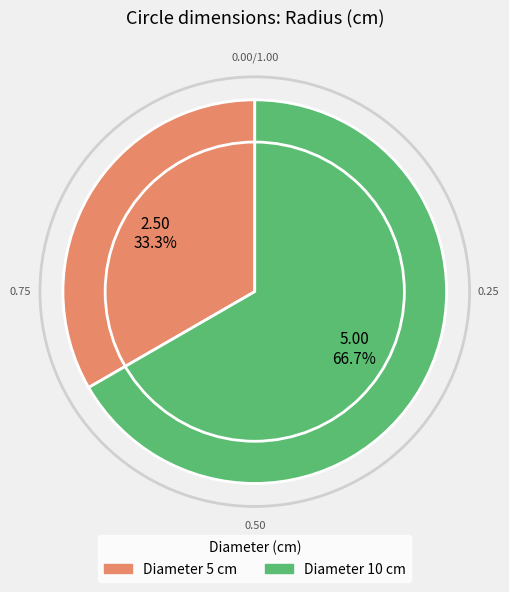

Between Diameter 10 cm and Diameter 5 cm, which is larger?

Diameter 10 cm